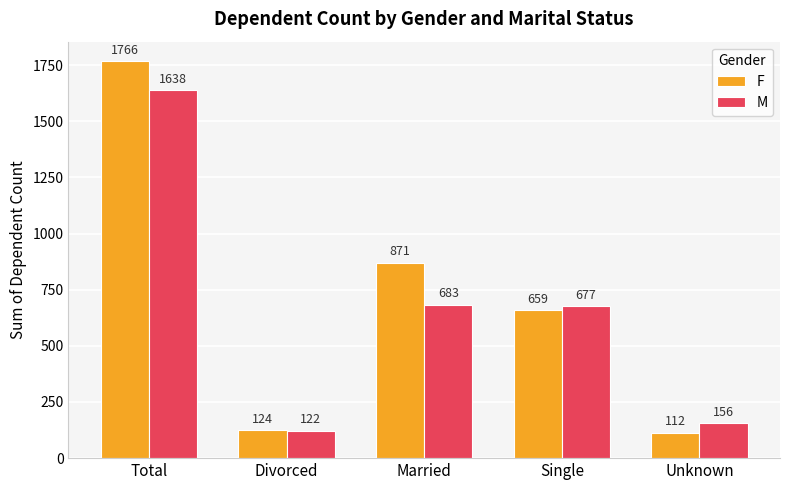

Which series has the largest range (max minus min)?

F